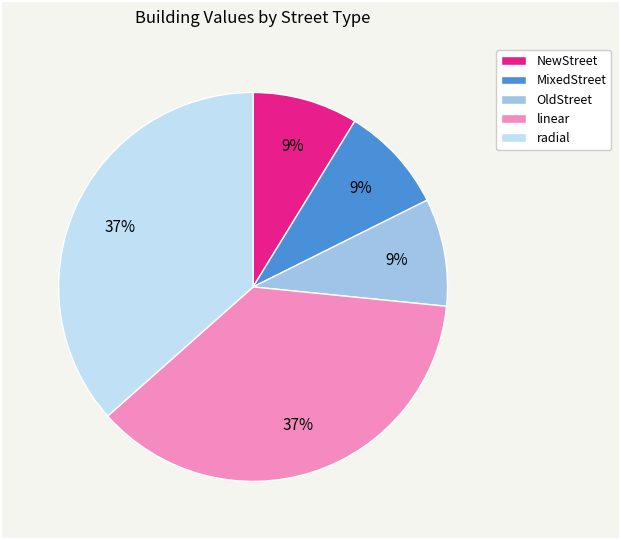

Does linear account for over 50% of the chart?

No